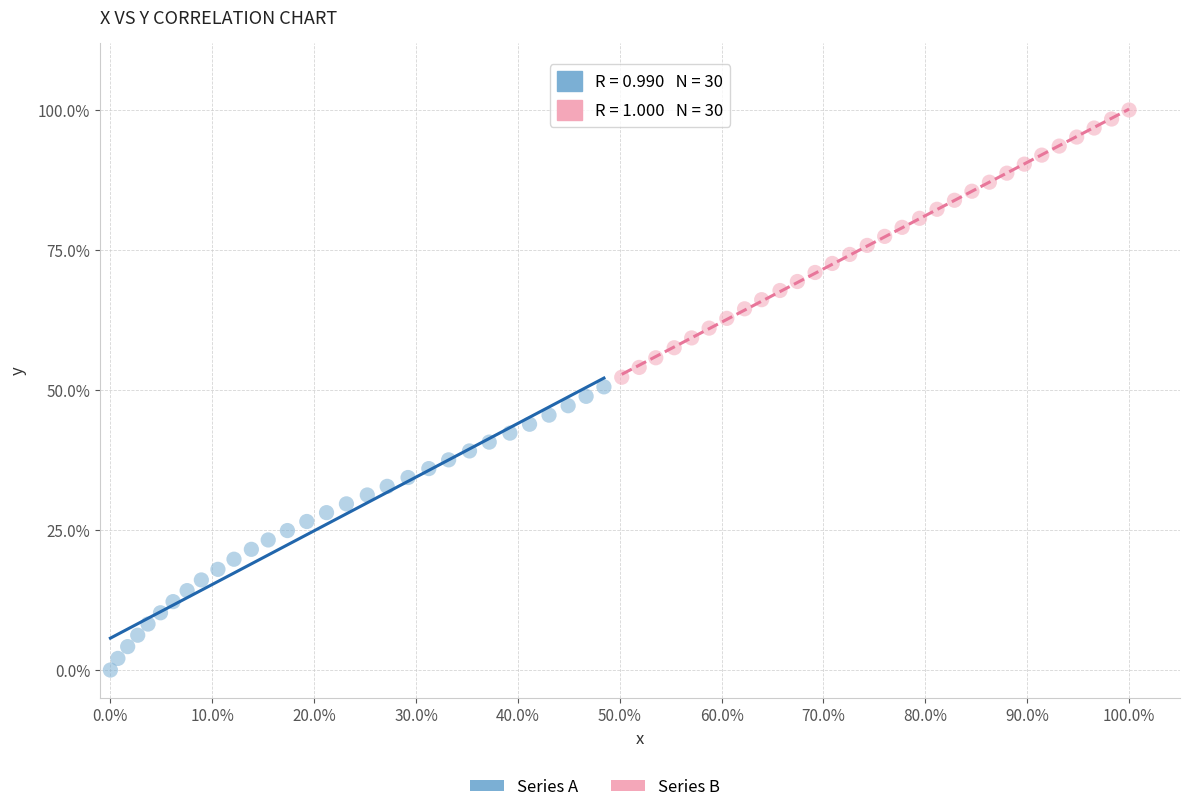

Which series contains the highest Y value?

Series B